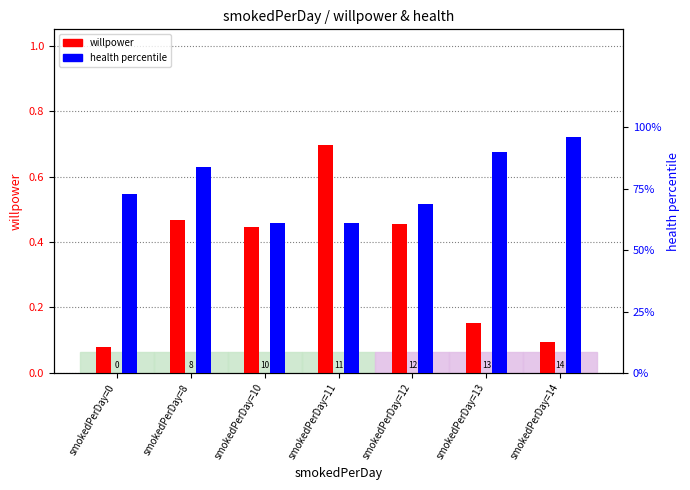

How many data points in health are less than 73?

3